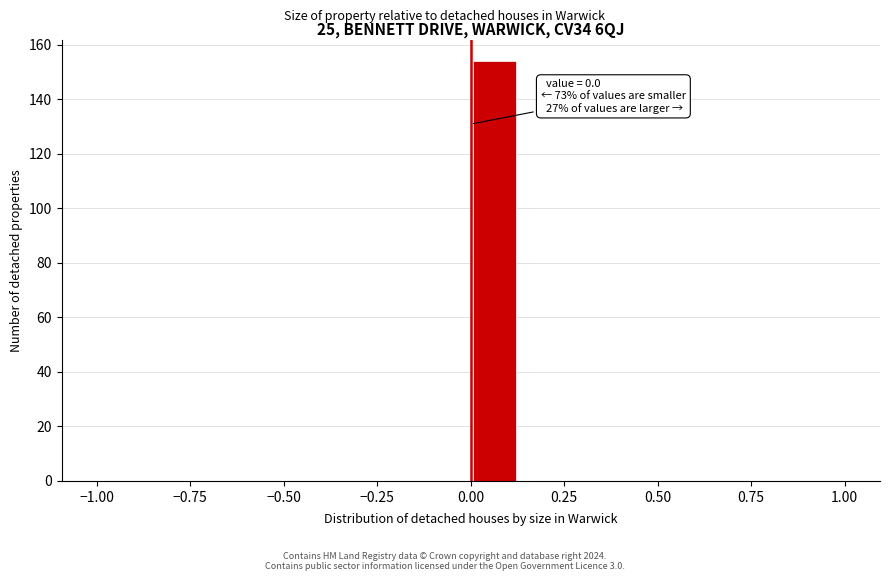

Around what value on the x-axis is the tallest bar? Give the approximate position of its centre, as read against the axis.

0.05